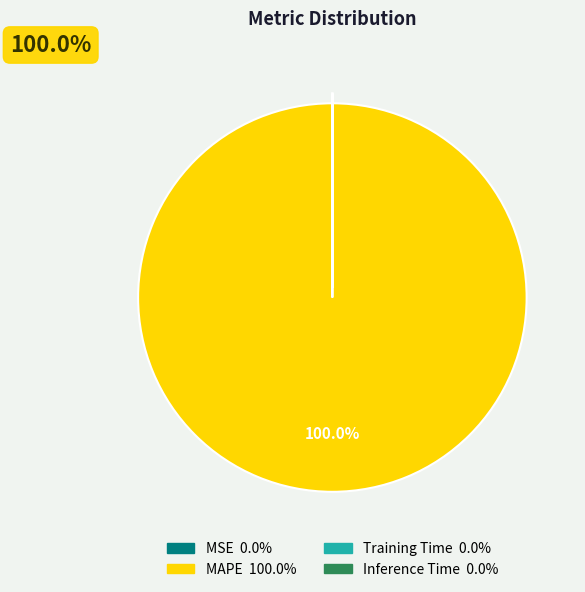

The MAPE slice represents 100% of the pie. True or false?

True